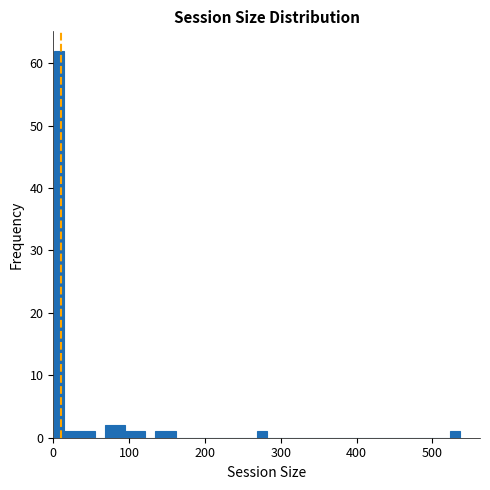

Around what value on the x-axis is the tallest bar? Give the approximate position of its centre, as read against the axis.

10